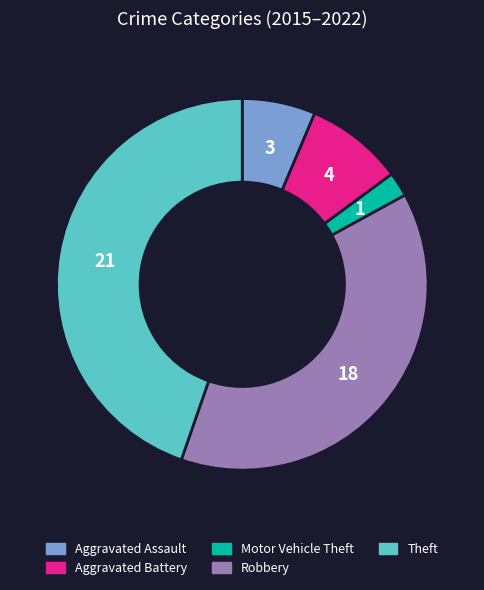

Does Robbery account for over 50% of the chart?

No